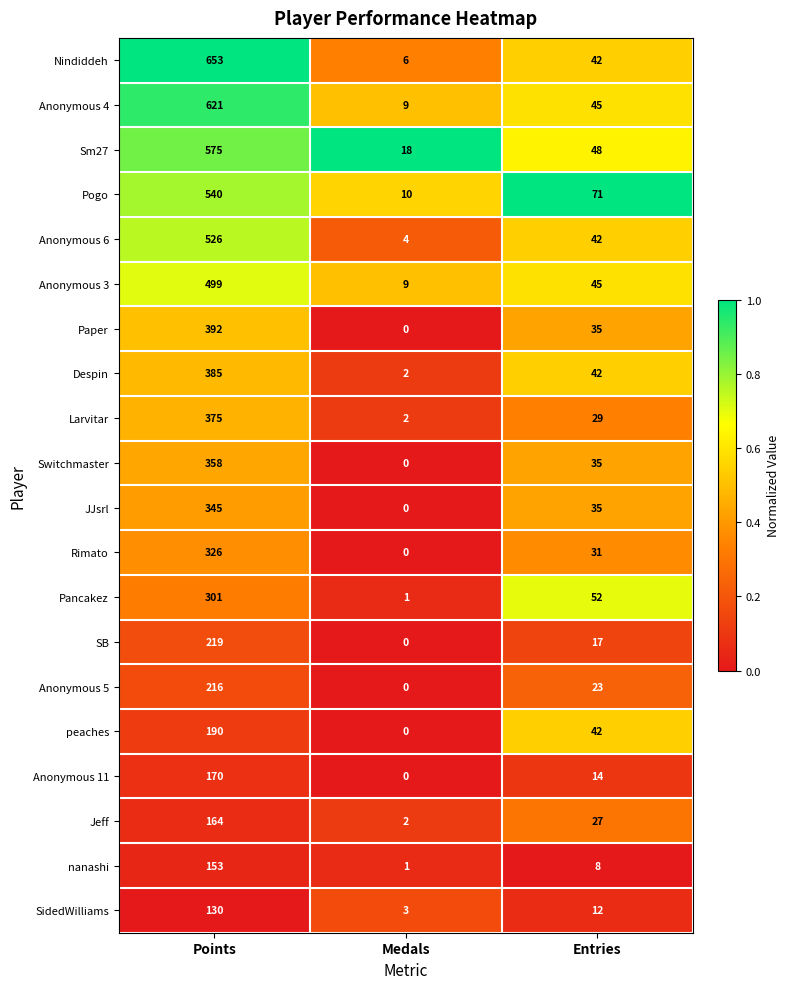

Is the value of Pogo at Medals greater than the value of Sm27 at Medals?

No